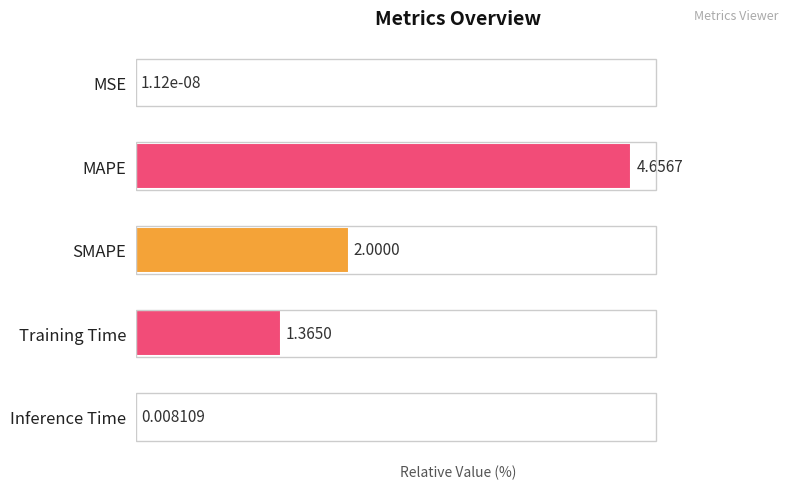

Rank the categories by value from lowest to highest.

MSE, Inference Time, Training Time, SMAPE, MAPE